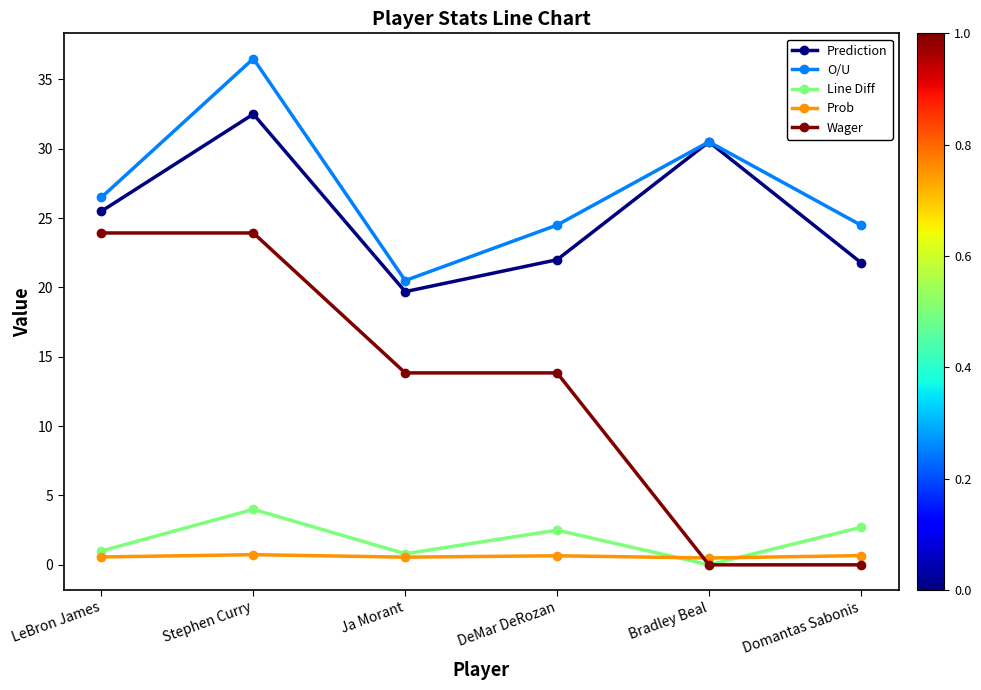

At which label does Wager first exceed 13?

LeBron James